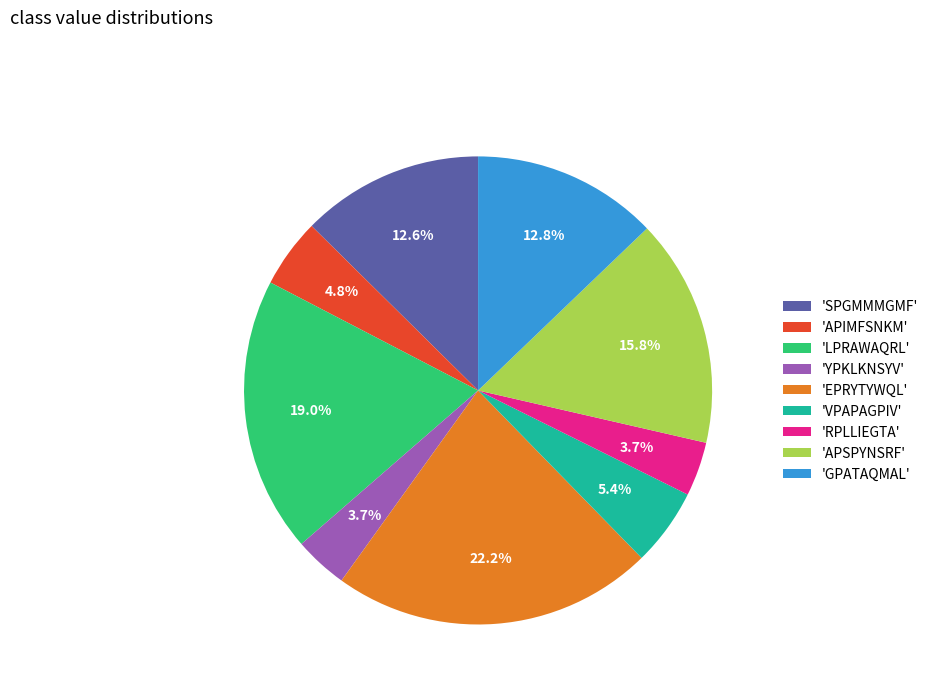

Combined, what portion of the pie is 'GPATAQMAL' and 'YPKLKNSYV'?

16.5%